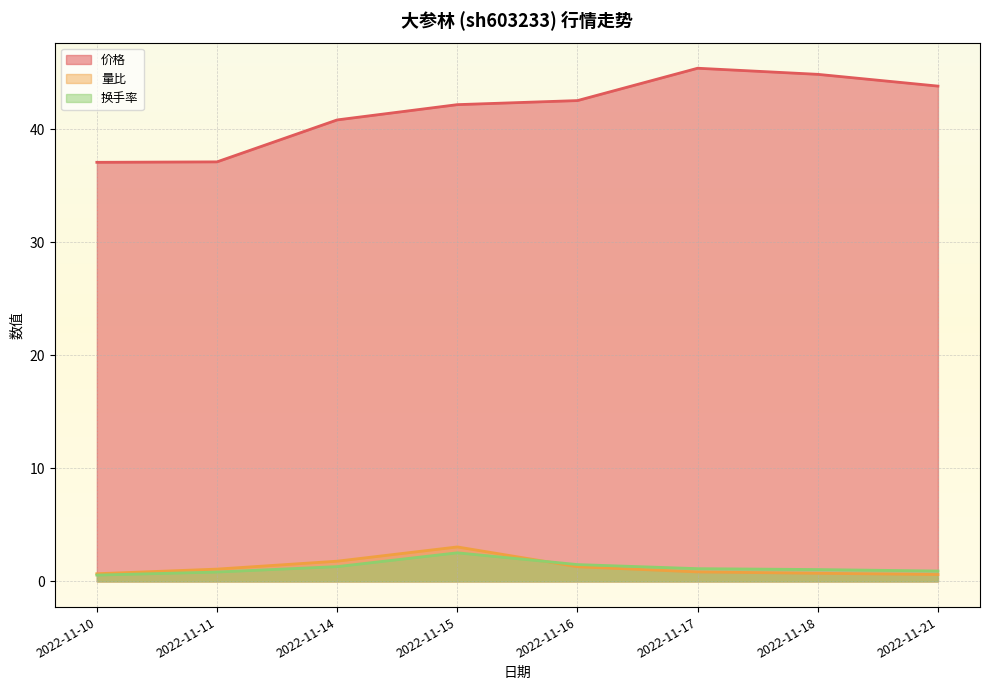

Is it true that 换手率 equals 0.2 at 2022-11-10?

False